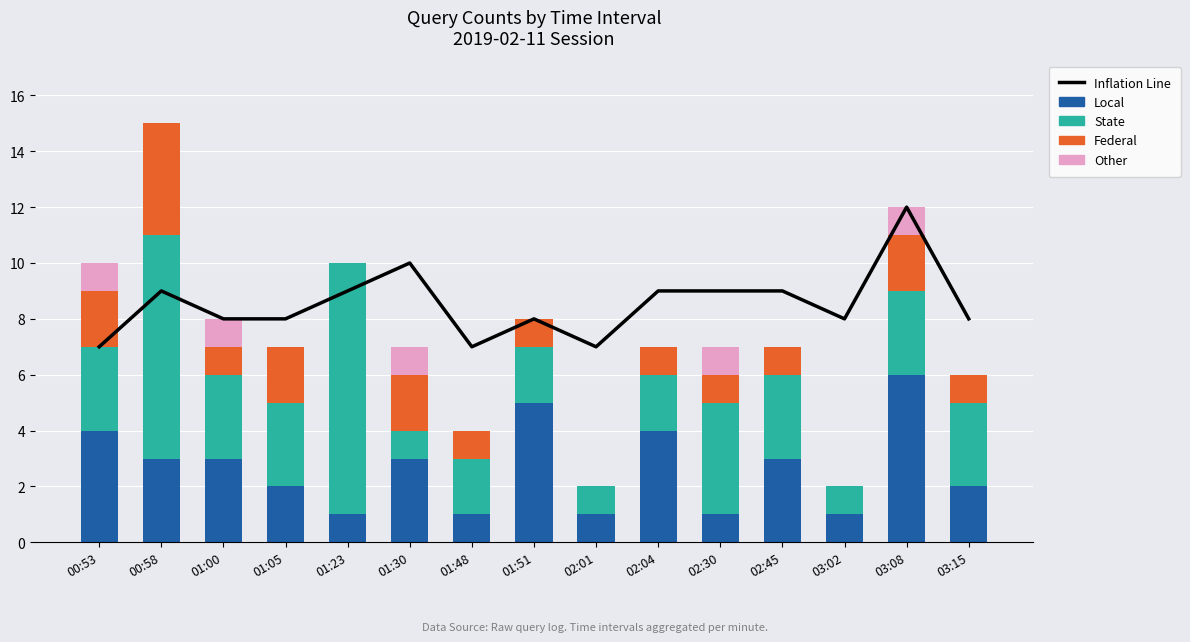

Which has a higher value, 02:04 or 00:58?

02:04